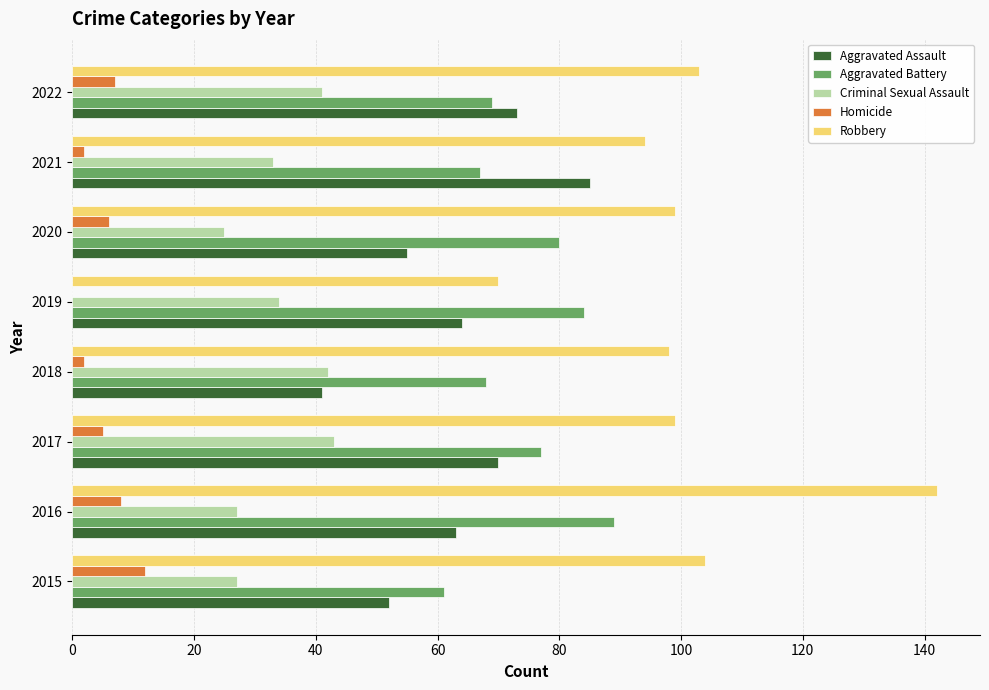

What are all the series names shown in the legend?

Aggravated Assault, Aggravated Battery, Criminal Sexual Assault, Homicide, Robbery